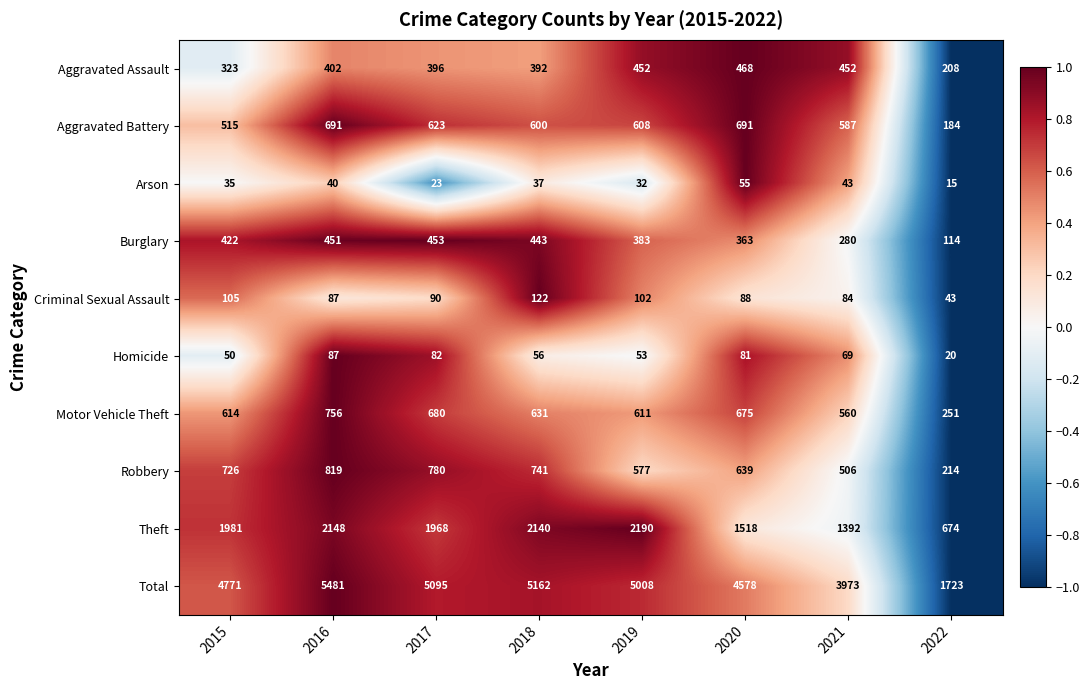

What is the difference between the maximum and minimum values in the Aggravated Battery series?

507